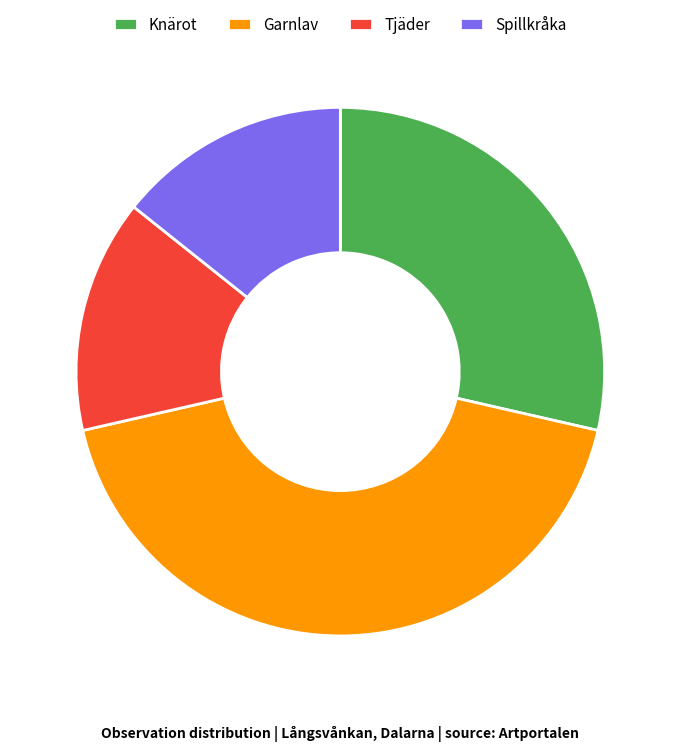

Does Spillkråka account for over 50% of the chart?

No